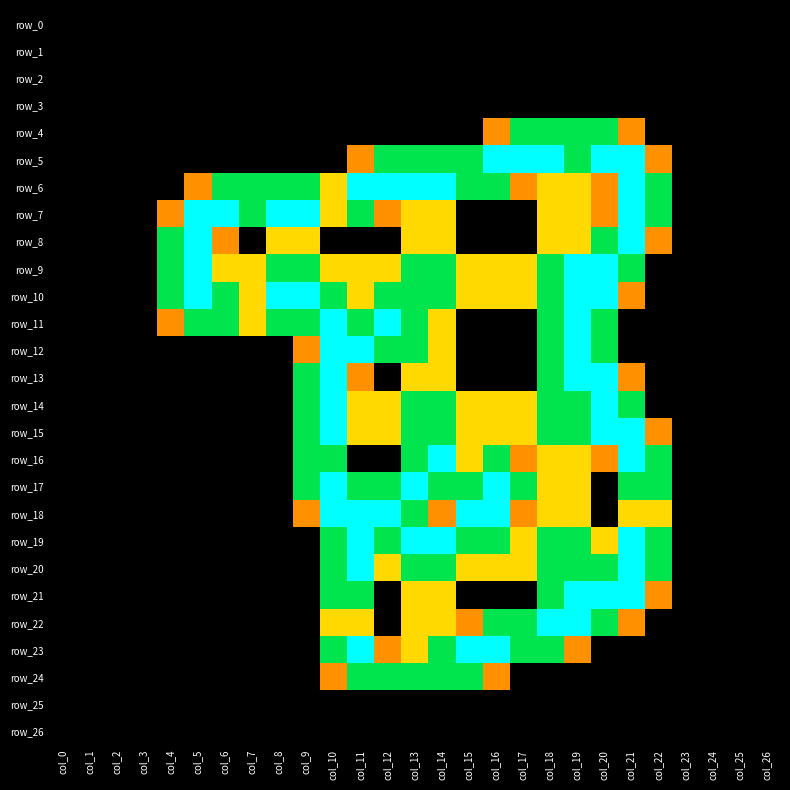

Rank the categories by row_1 value from highest to lowest.

col_0, col_1, col_2, col_3, col_4, col_5, col_6, col_7, col_8, col_9, col_10, col_11, col_12, col_13, col_14, col_15, col_16, col_17, col_18, col_19, col_20, col_21, col_22, col_23, col_24, col_25, col_26